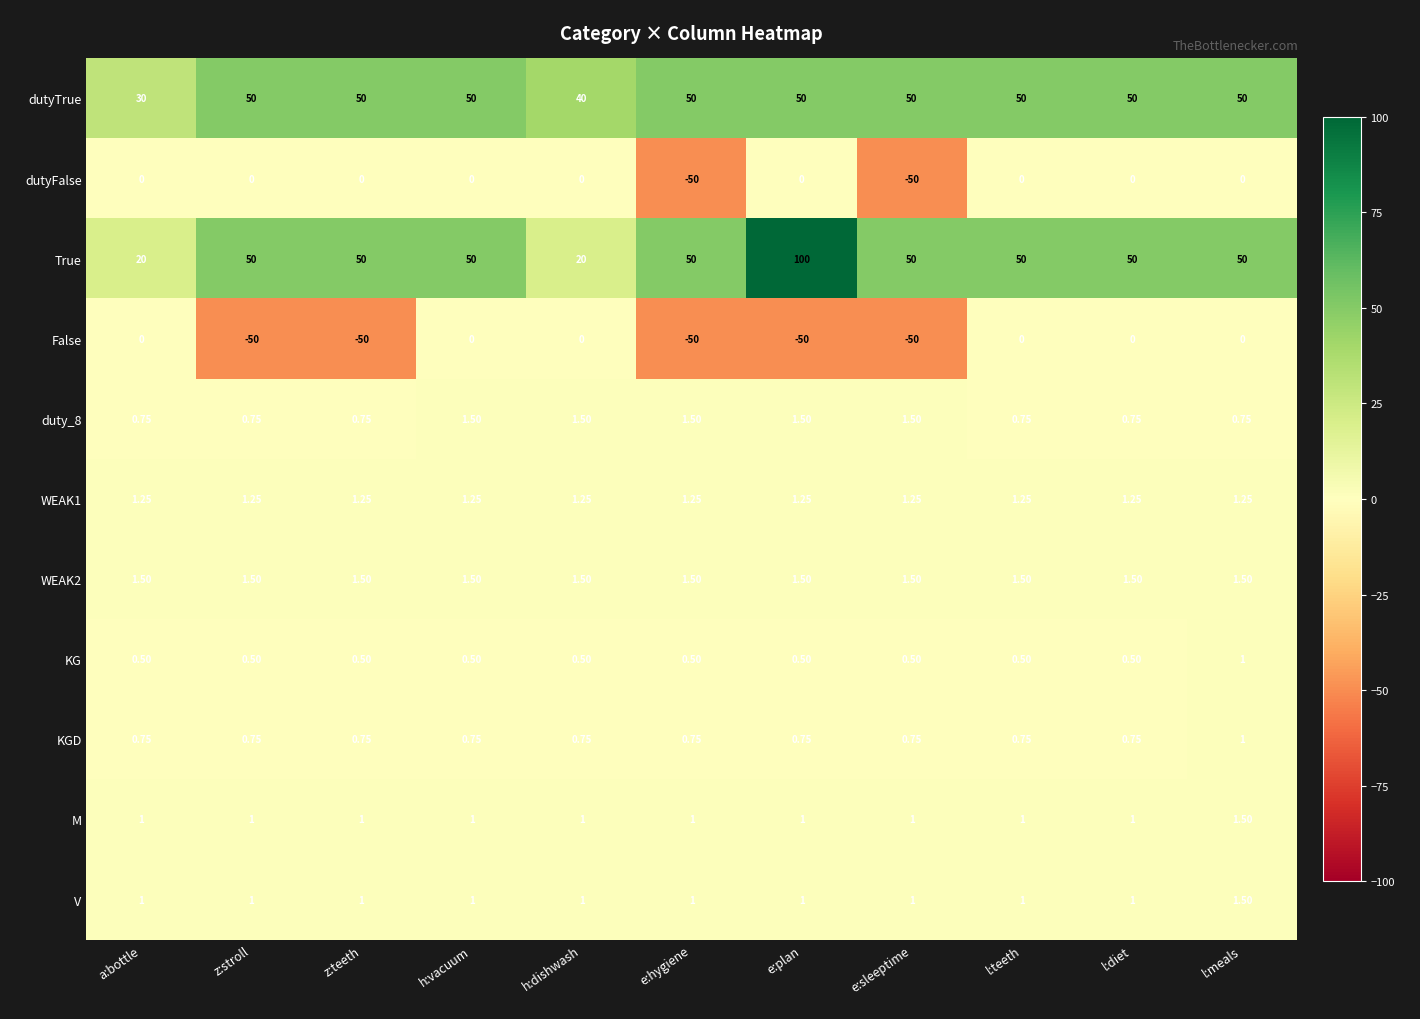

At which label is dutyTrue closest to 40?

h:dishwash